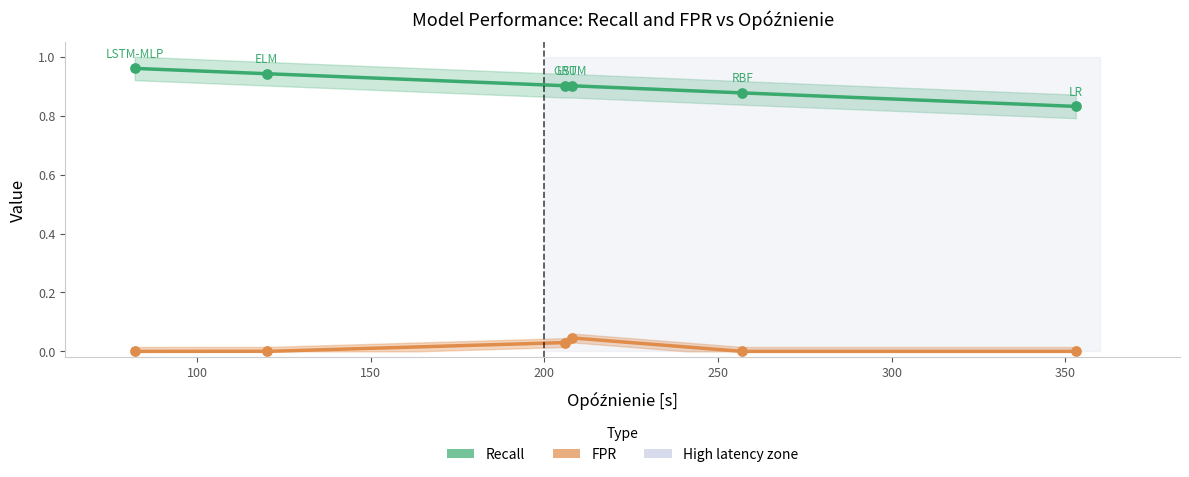

What are all the series names shown in the legend?

Recall, FPR